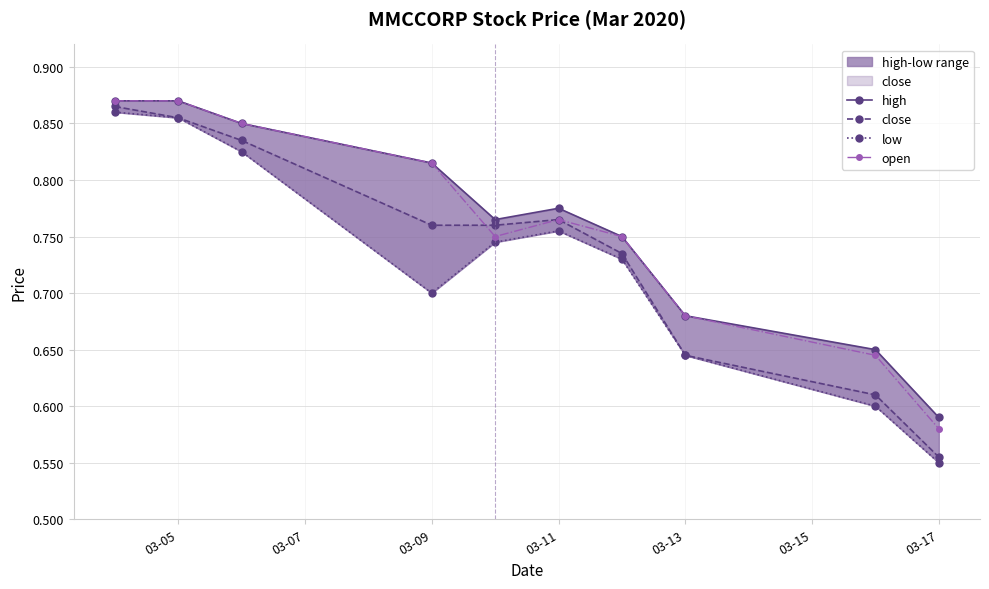

How many open values are between 0 and 1?

10